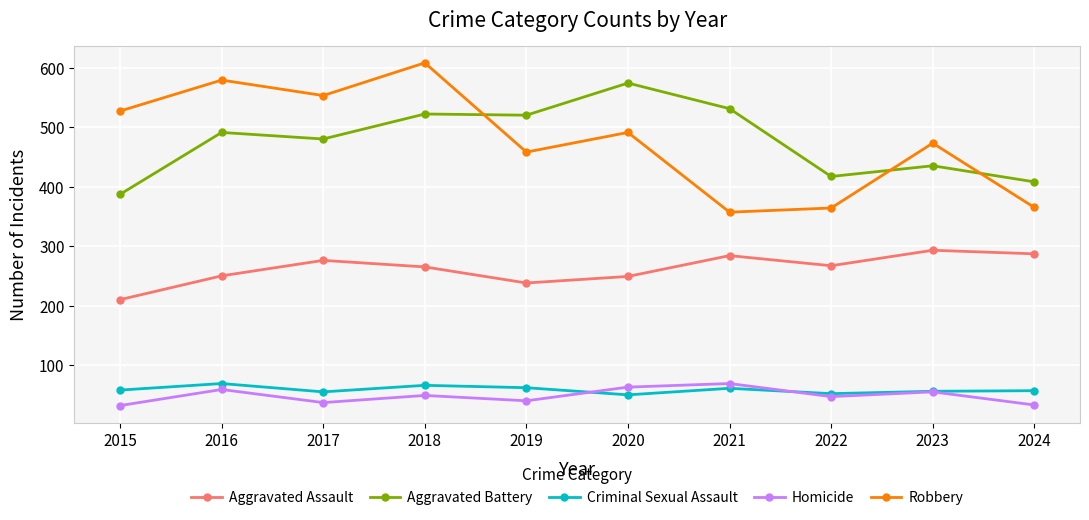

What is the value of the Robbery point at the 1st from the left?

527